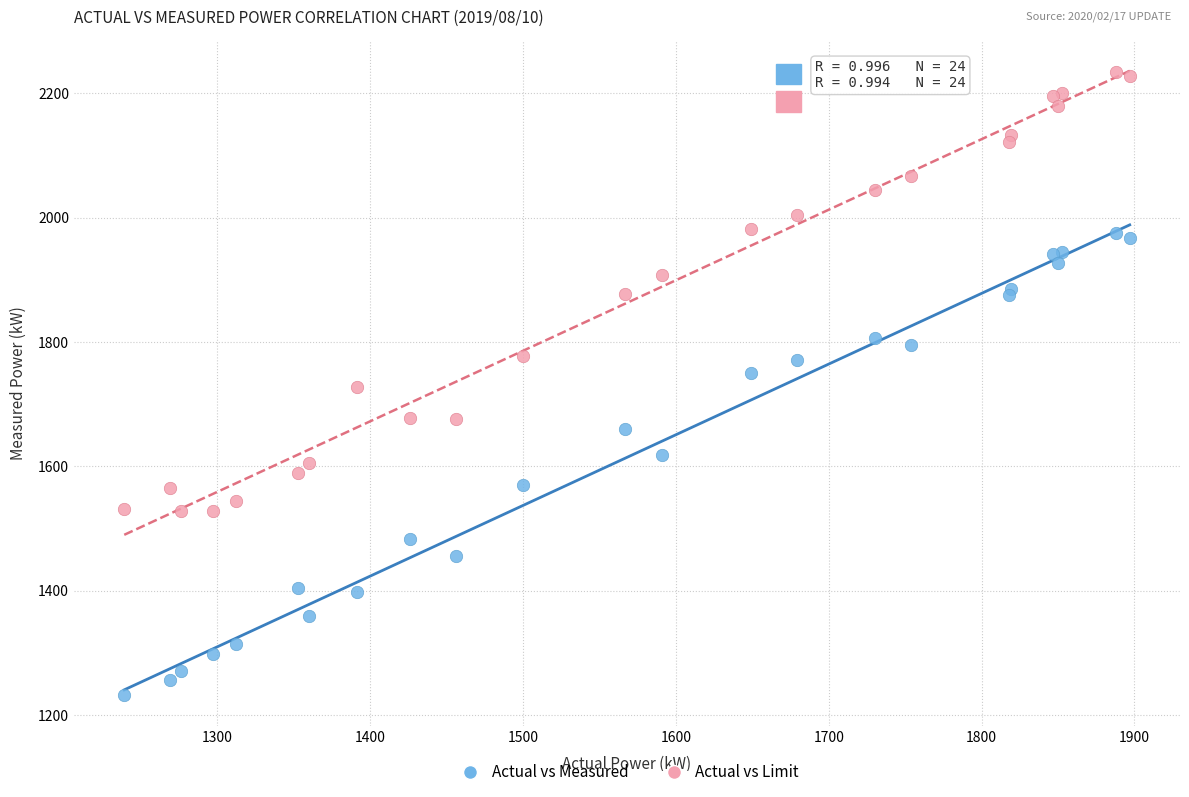

Which series contains the highest Y value?

Actual vs Limit